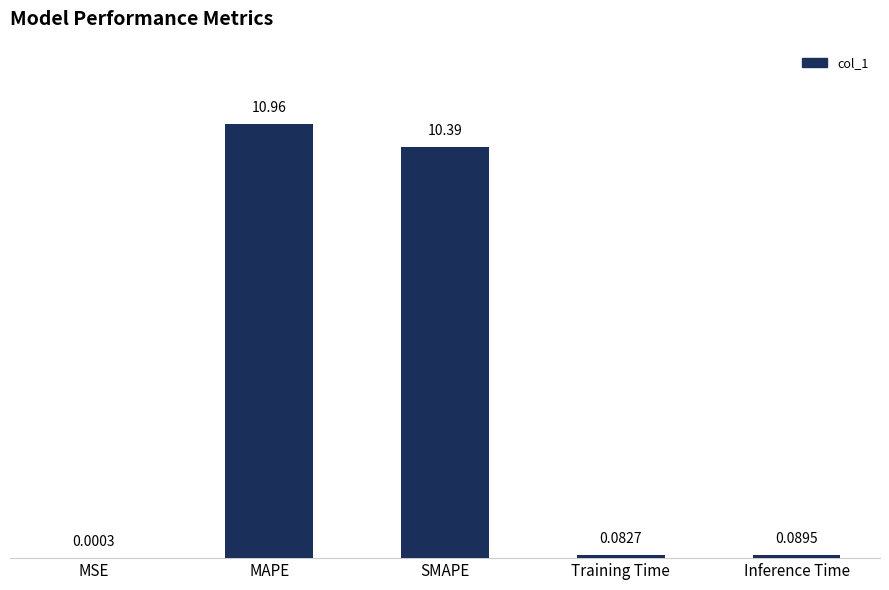

Read the value at MAPE.

11.0